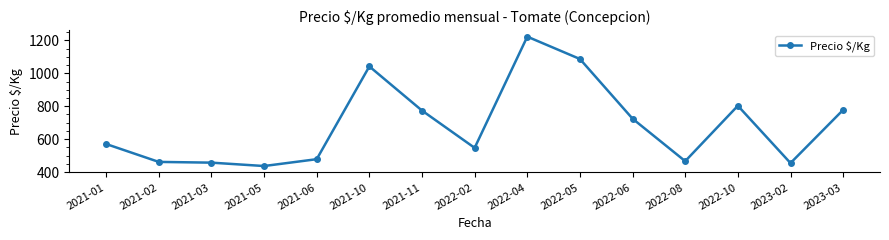

The value at 2021-01 is 816.5. True or false?

False